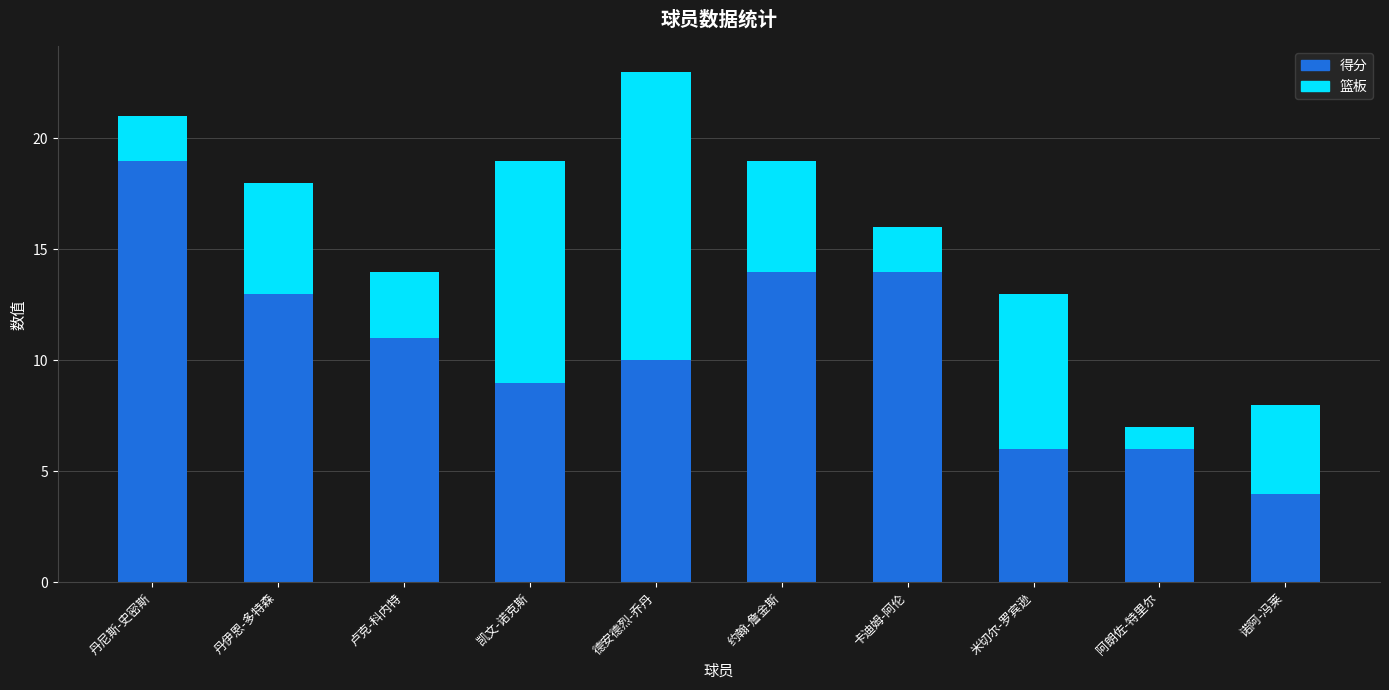

The value of 得分 at 卡迪姆-阿伦 is 14. True or false?

True